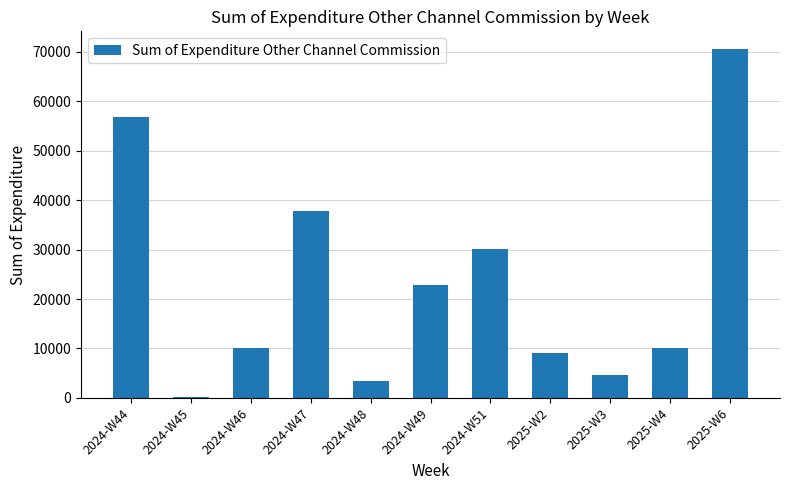

The value at 2025-W4 is 10000. True or false?

True